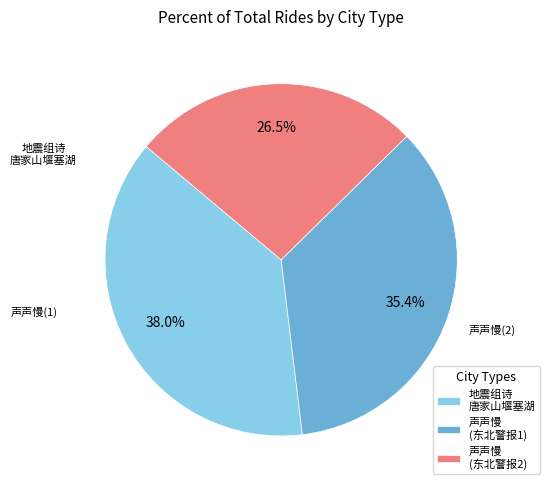

Between 声声慢 (东北警报2) and 地震组诗 唐家山堰塞湖, which is larger?

地震组诗 唐家山堰塞湖